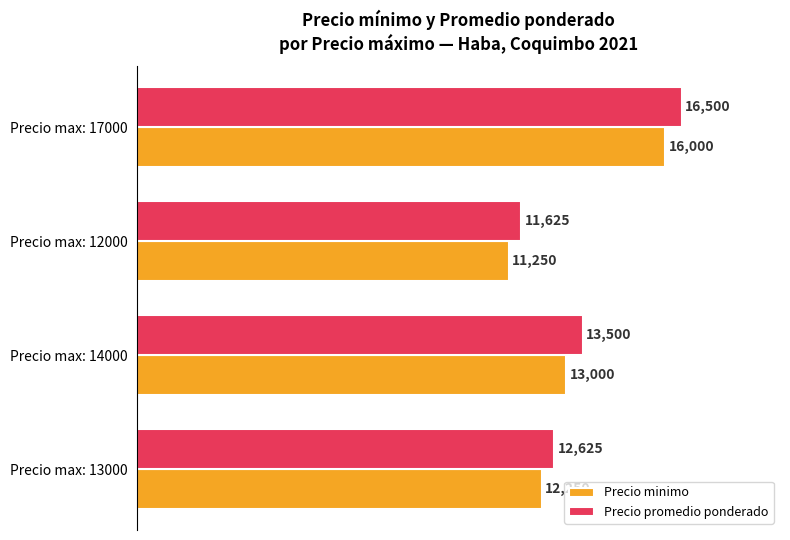

The Precio minimo series shows 22289 at Precio max: 14000. True or false?

False